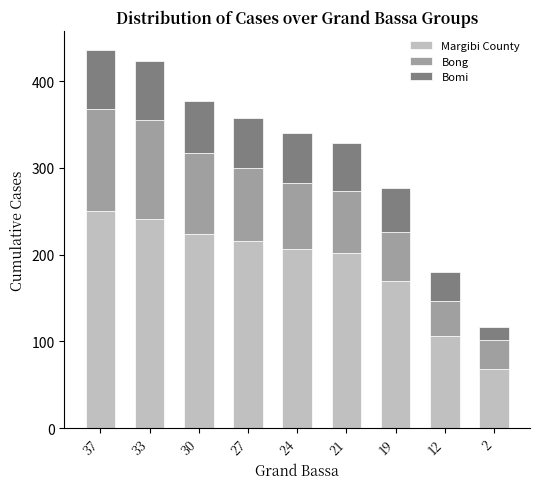

Is it true that Margibi County equals 113 at 33?

False